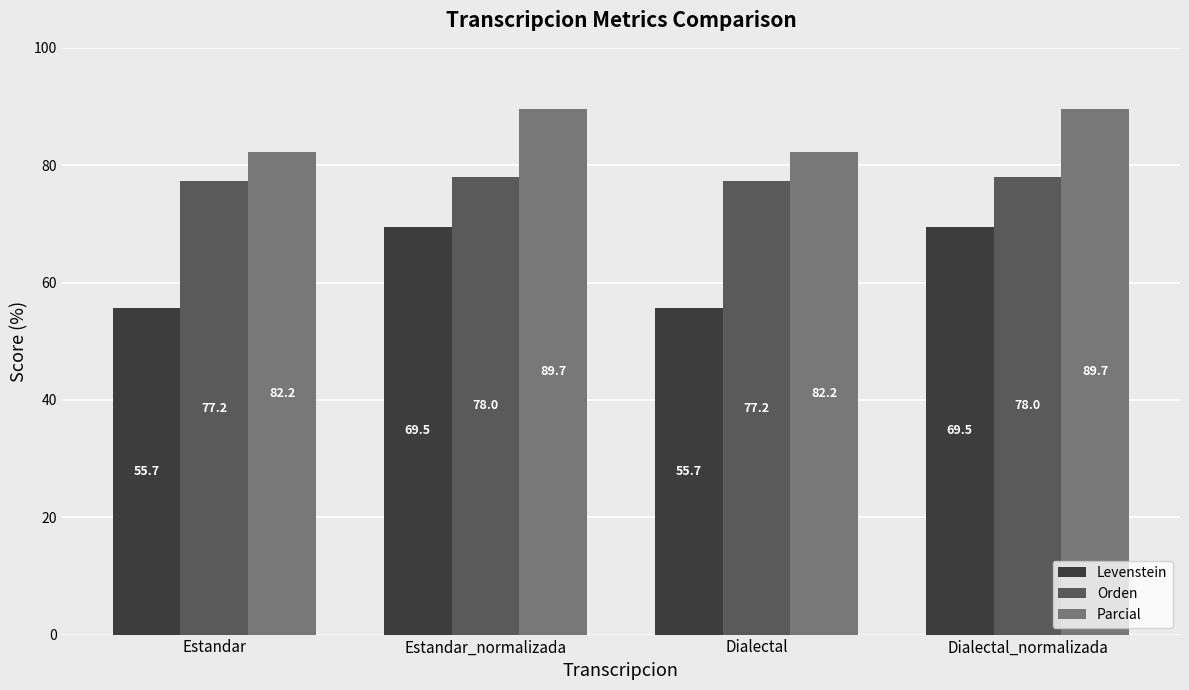

Rank the series at Dialectal from highest to lowest value.

Parcial, Orden, Levenstein